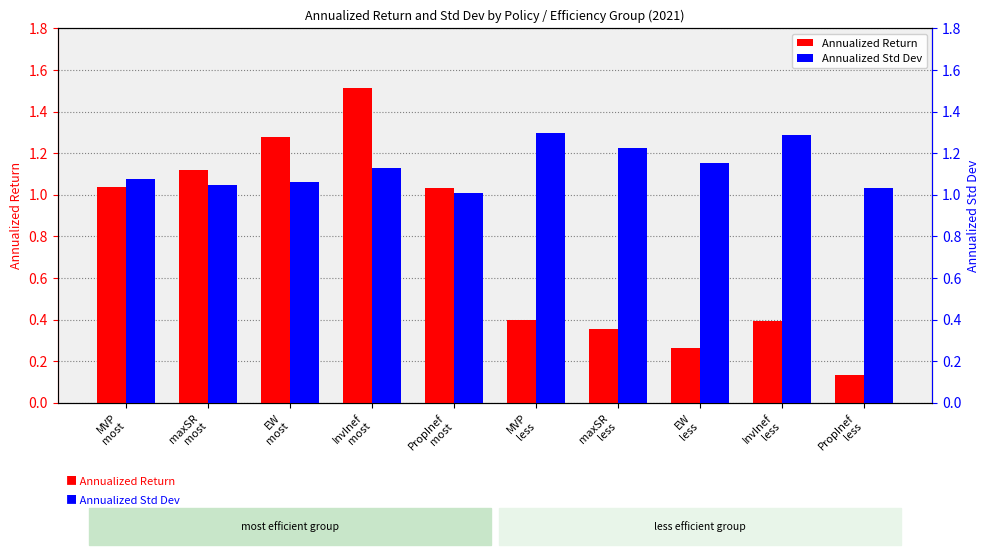

Does the chart contain stacked bars?

No